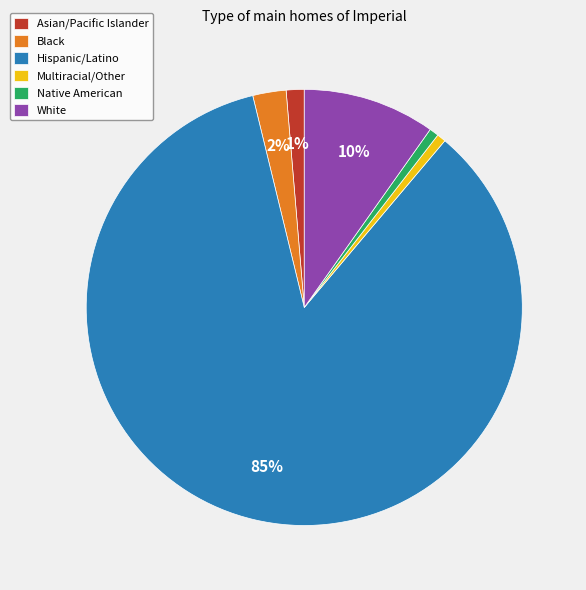

Combined, do White and Multiracial/Other account for over 50%?

No